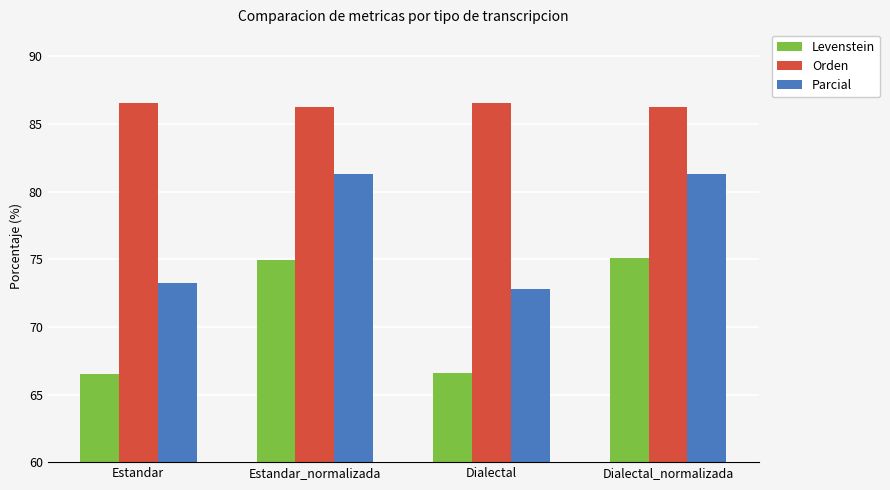

How many categories are shown in the chart?

4